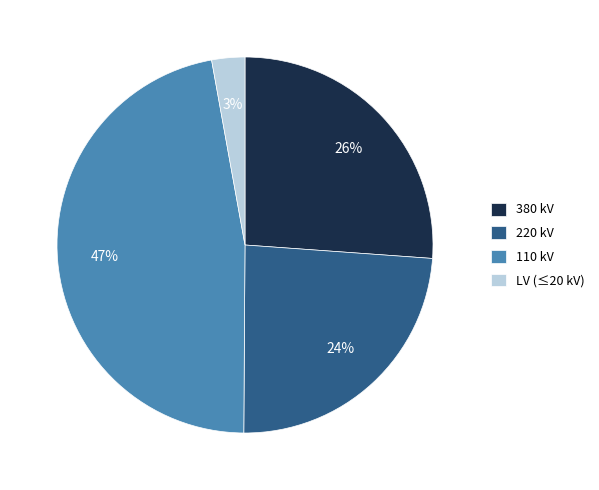

Which has a higher value, 380 kV or 110 kV?

110 kV